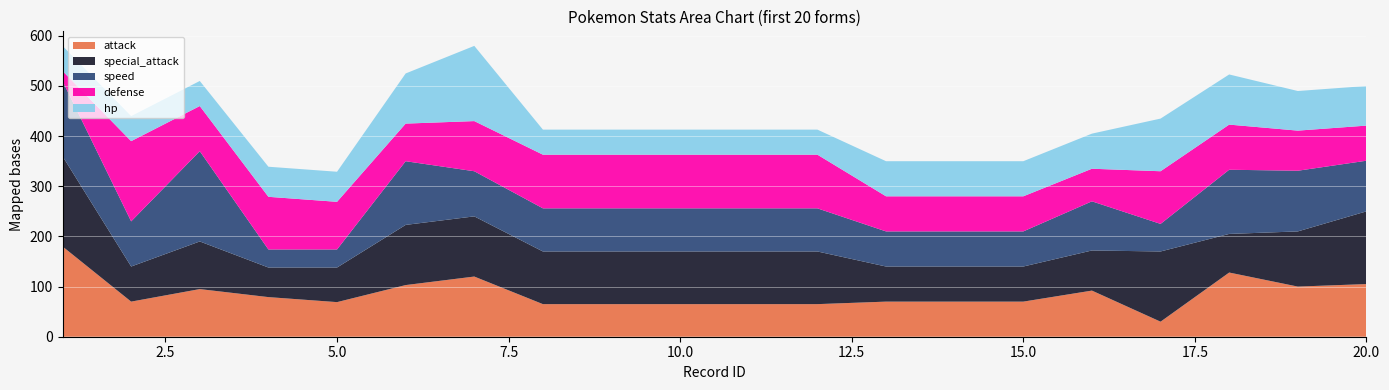

Reading left to right, what are all the values shown in this chart?

attack: 180	70	95	79	69	103	120	65	65	65	65	65	70	70	70	92	30	128	100	105
special_attack: 180	70	95	59	69	120	120	105	105	105	105	105	70	70	70	80	140	77	110	145
speed: 150	90	180	36	36	127	90	86	86	86	86	86	70	70	70	98	55	128	121	101
defense: 20	160	90	105	95	75	100	107	107	107	107	107	70	70	70	65	105	90	80	70
hp: 50	50	50	60	60	100	150	50	50	50	50	50	70	70	70	70	105	100	79	79